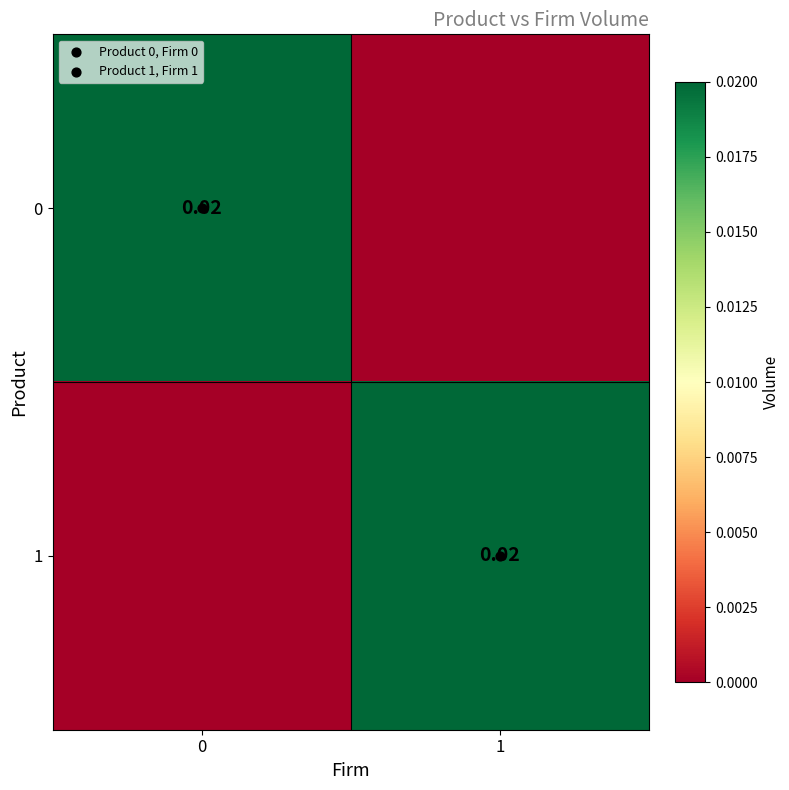

The value of 1 at 1 is 0.0. True or false?

True